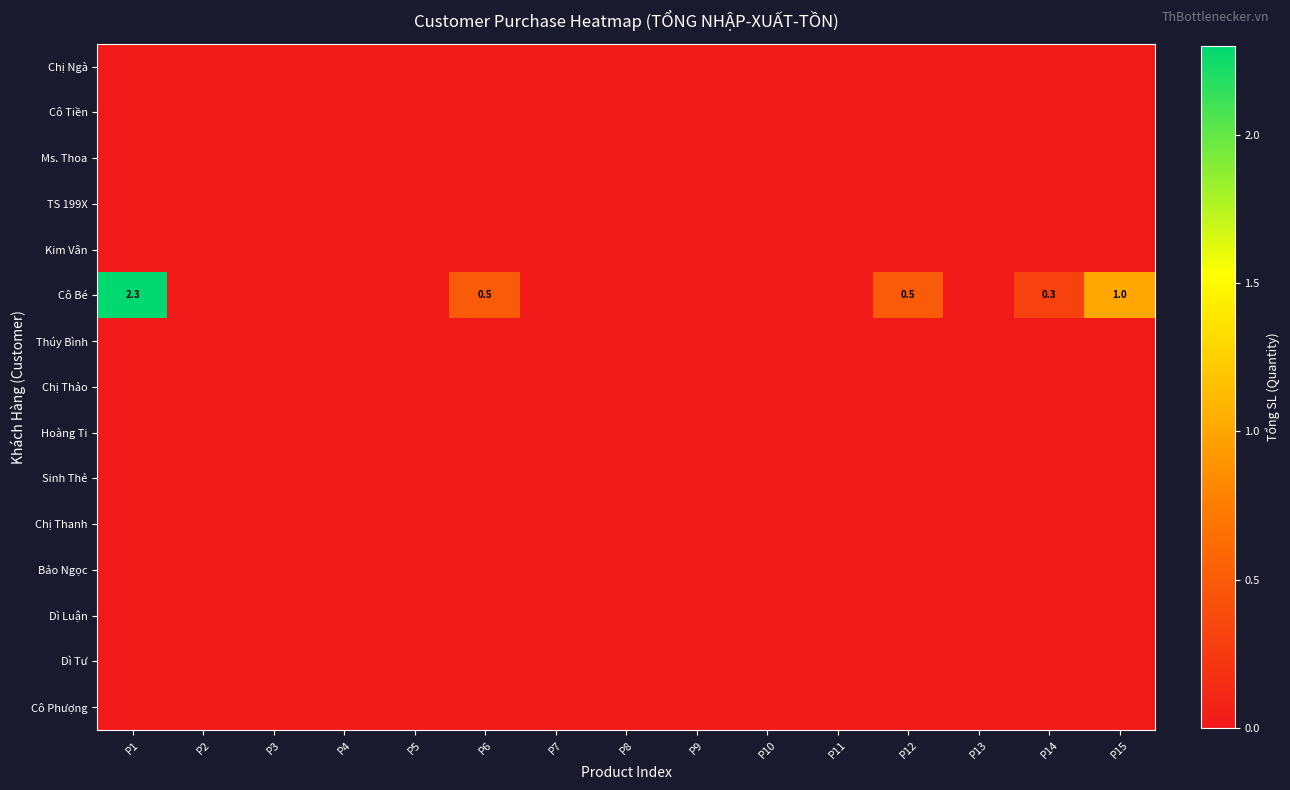

Which category has the highest value across all series?

P1